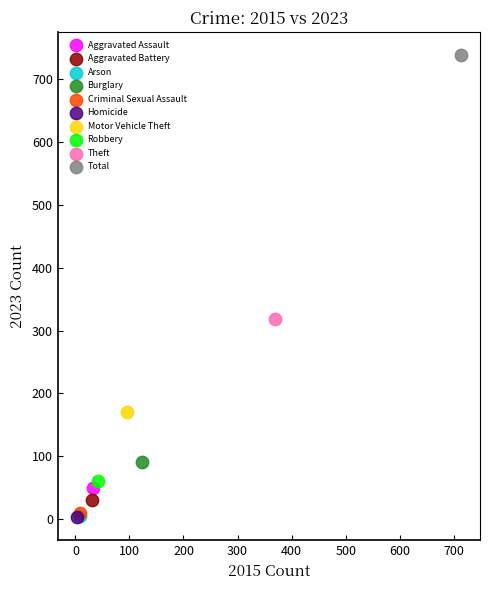

Which series reaches the maximum Y coordinate?

Total